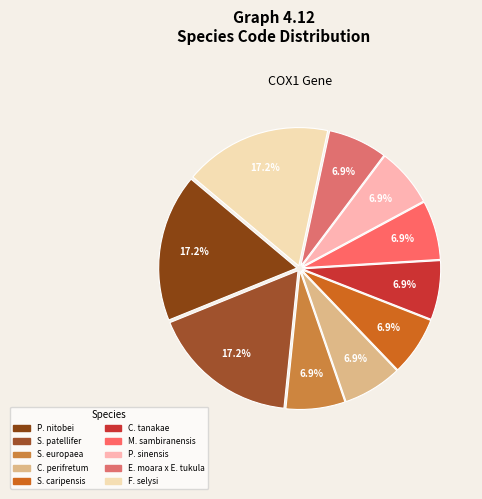

Count the number of slices in the pie.

10